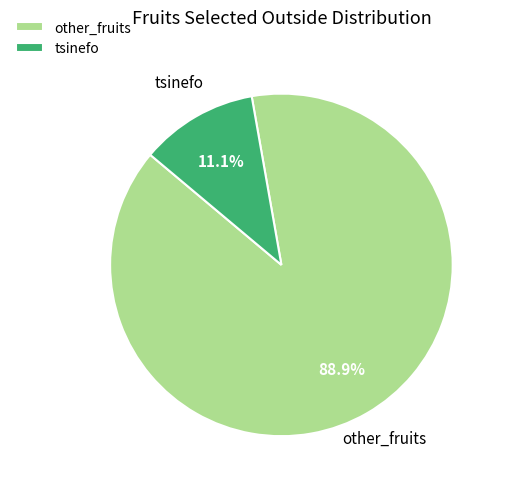

True or false: other_fruits accounts for 89% of the total.

True